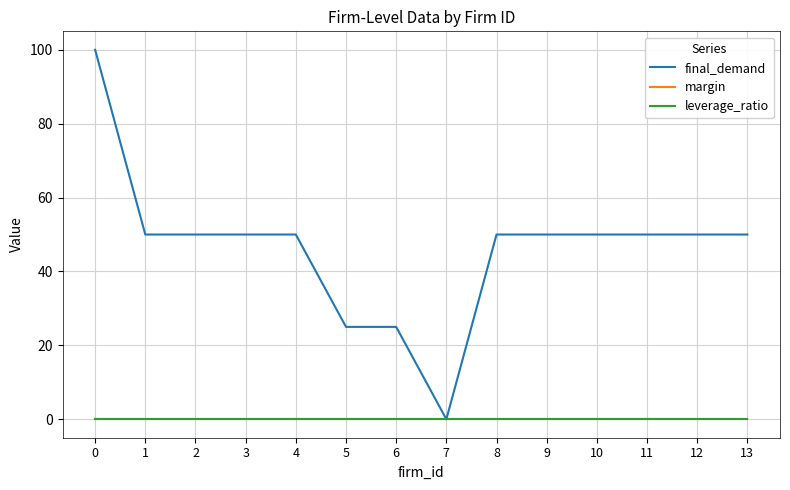

Does the chart display data point markers on the line(s)?

No